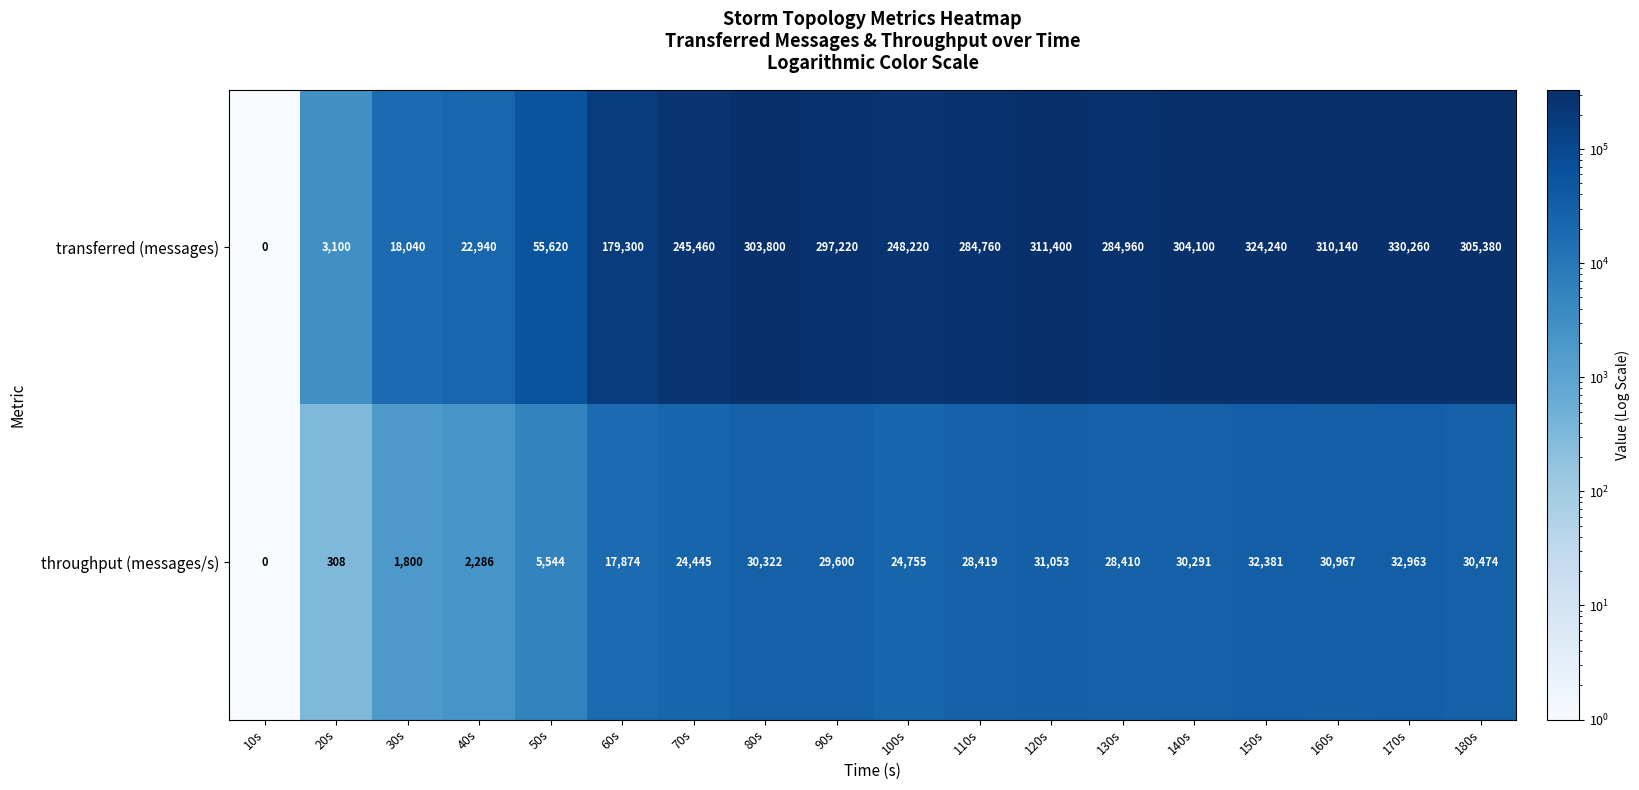

Is it true that transferred (messages) equals 297220 at 90s?

True